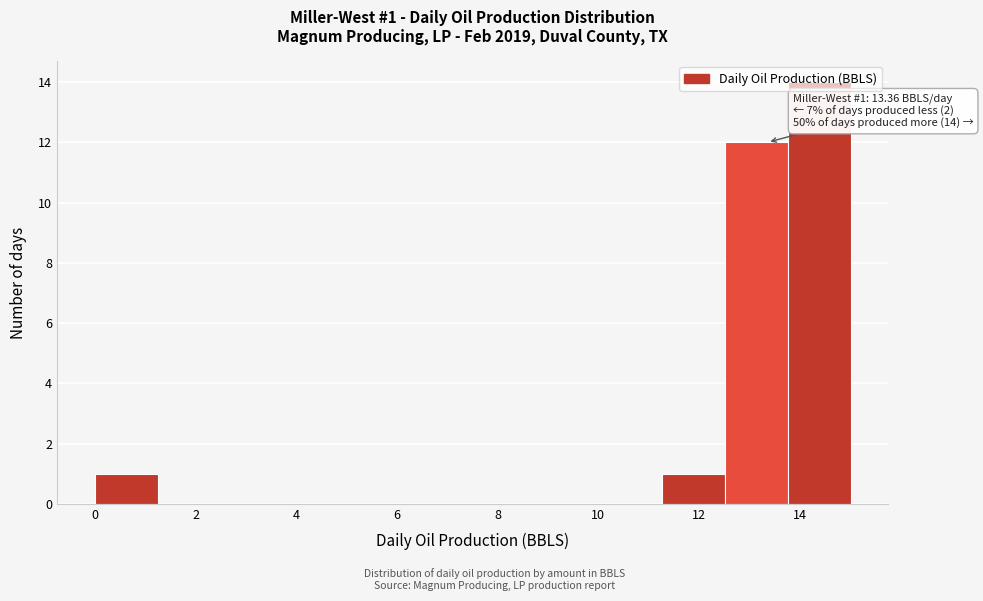

Over which range of the x-axis is the bar tallest?

13.8 to 15.0